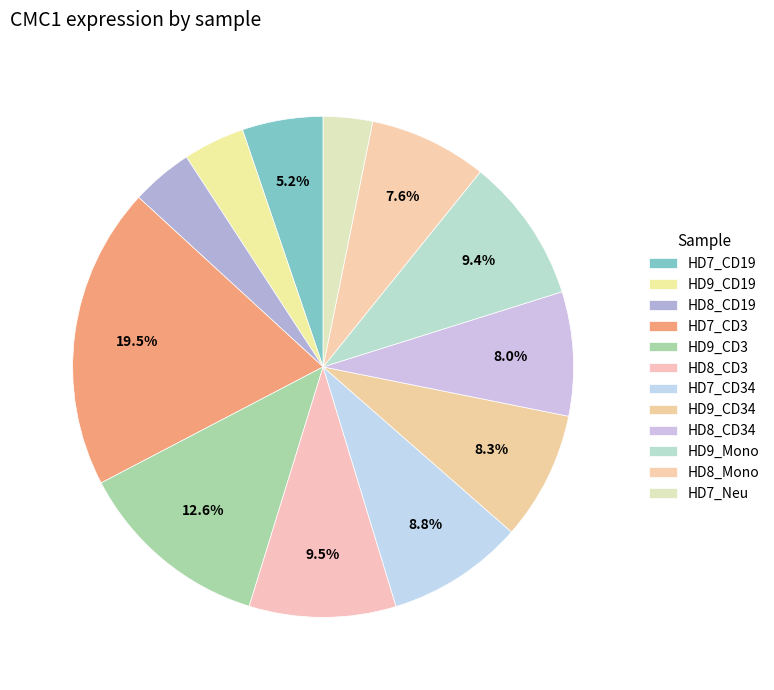

Is the sum of HD9_CD34 and HD8_CD19 greater than half?

No